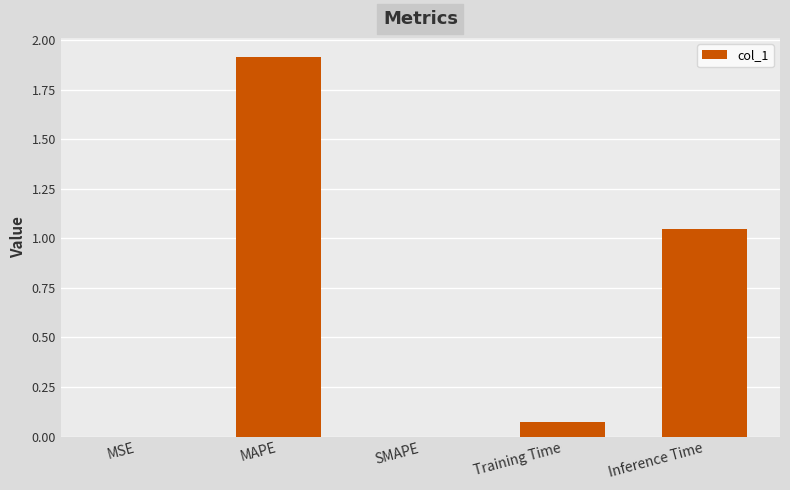

Which has a higher value, Inference Time or MSE?

Inference Time